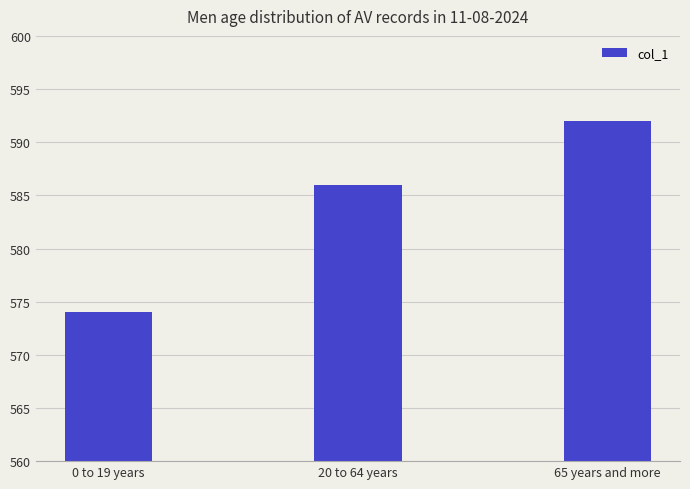

Reading right to left, list all the values displayed in this chart.

592	586	574